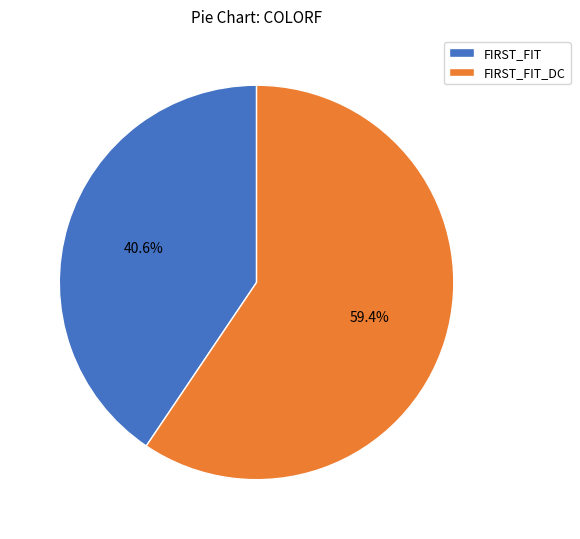

Rank the categories by value from highest to lowest.

FIRST_FIT_DC, FIRST_FIT